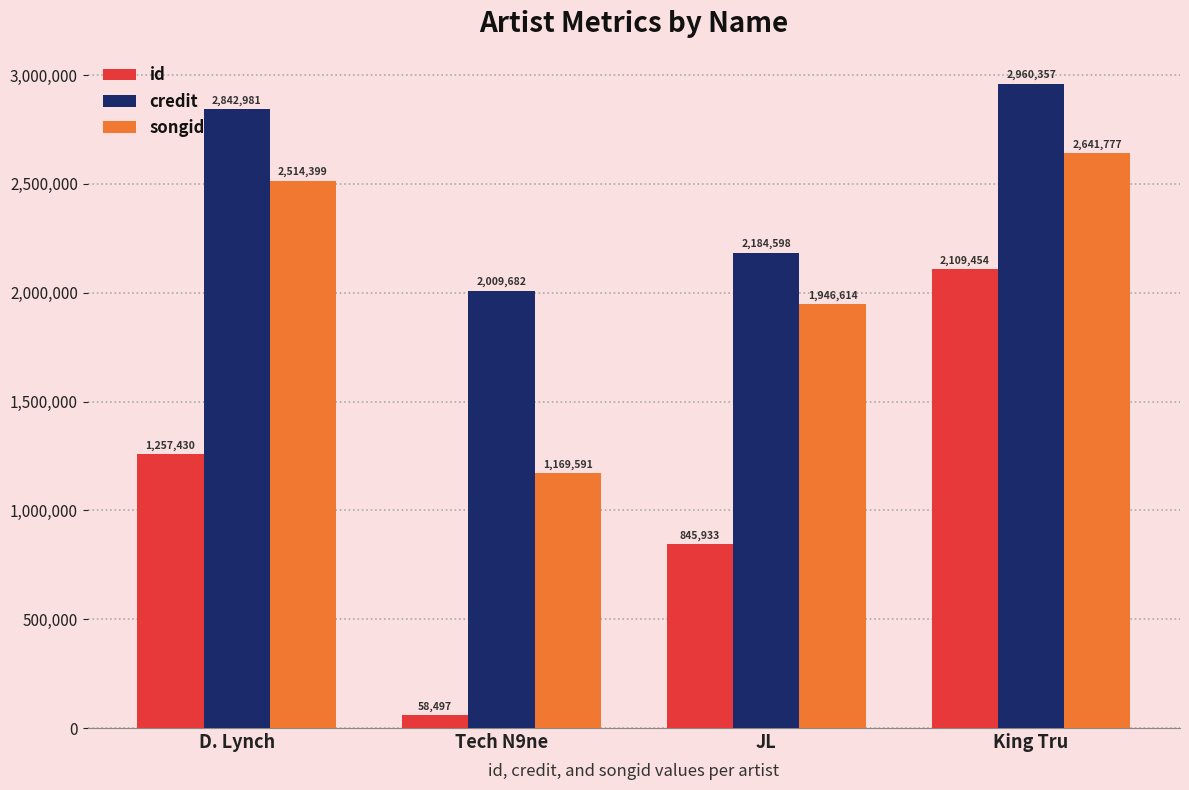

At which label does id reach its minimum?

Tech N9ne